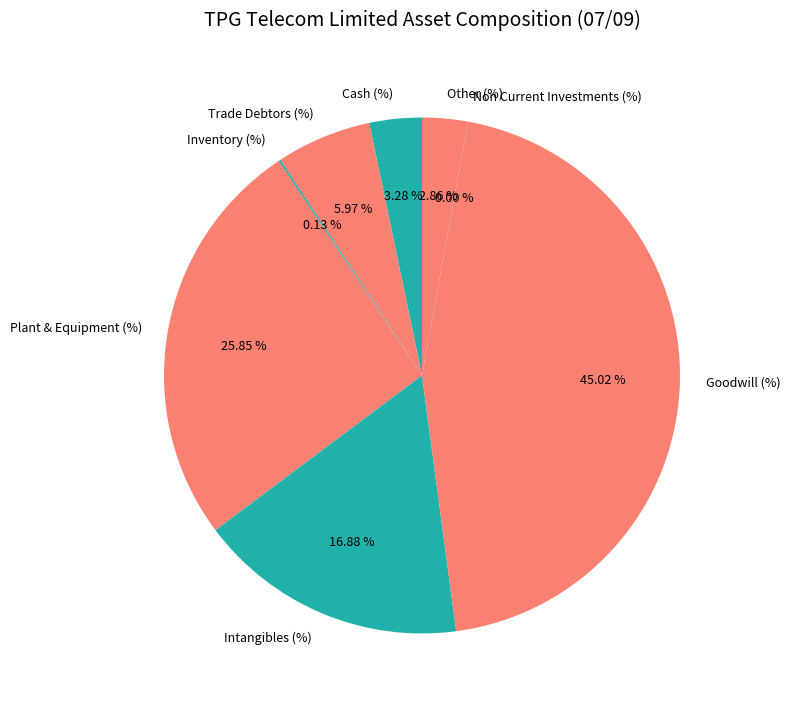

Does Goodwill (%) account for over 50% of the chart?

No